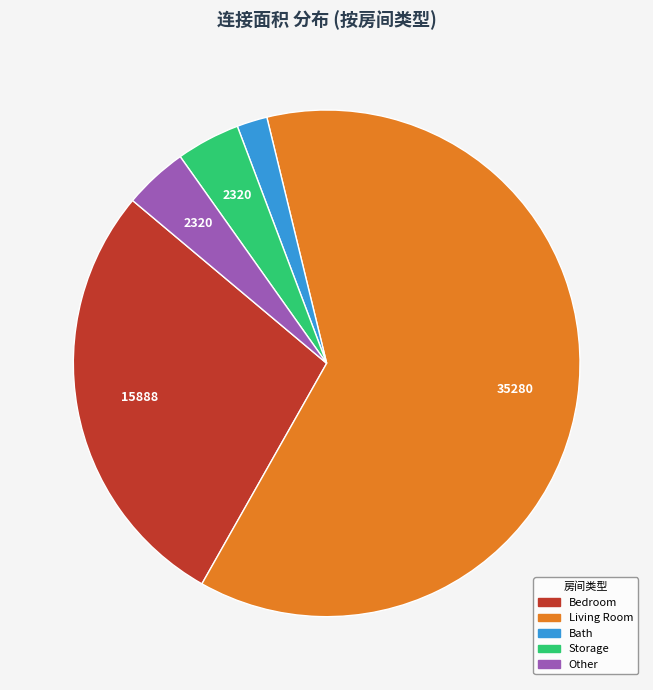

Does any single category account for the majority?

Yes